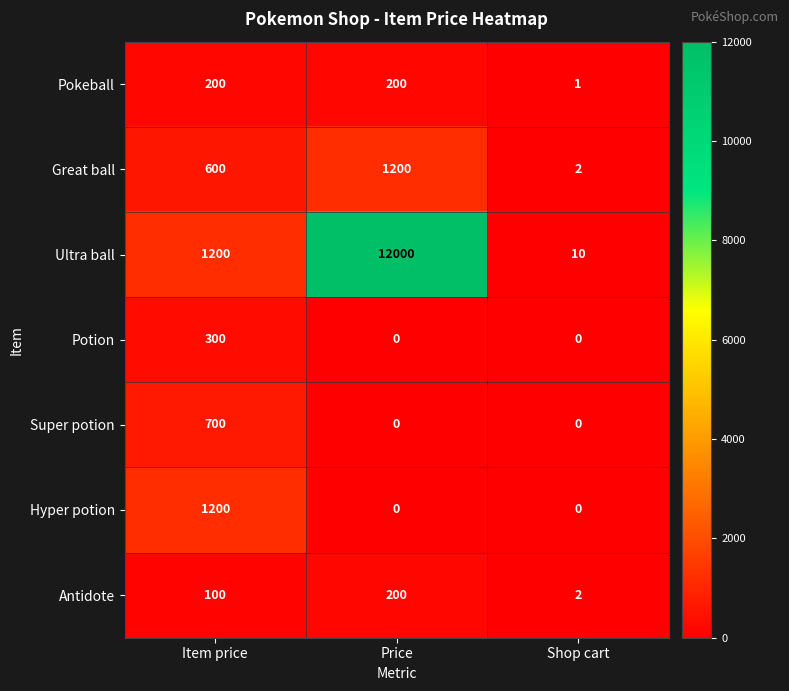

Reading left to right, list all the values displayed in this chart.

Pokeball: 200	200	1
Great ball: 600	1200	2
Ultra ball: 1200	12000	10
Potion: 300	0	0
Super potion: 700	0	0
Hyper potion: 1200	0	0
Antidote: 100	200	2